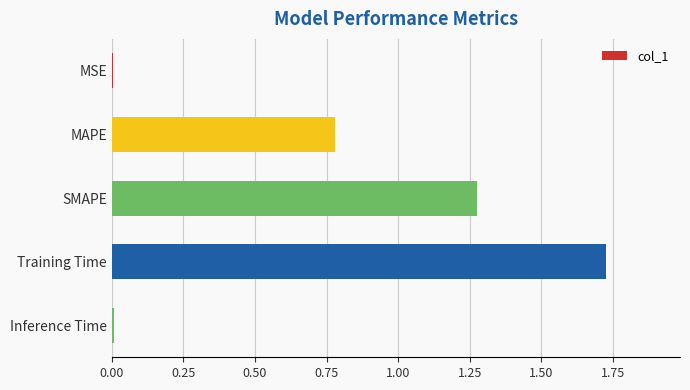

Count the number of data series in this chart.

1